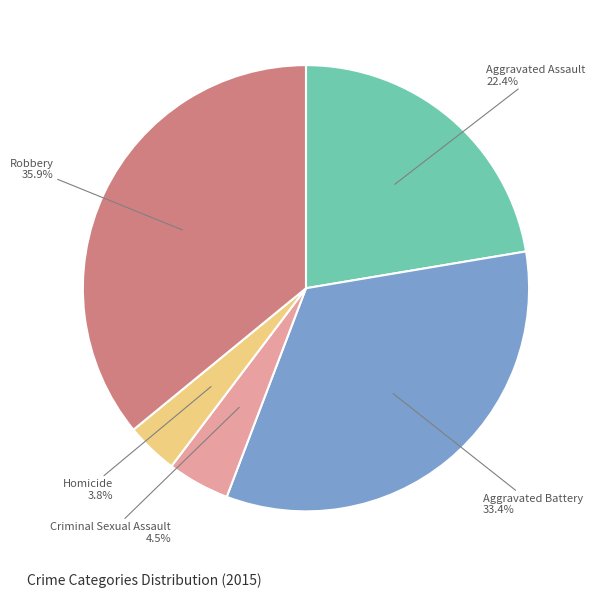

Is there a majority slice in this chart?

No